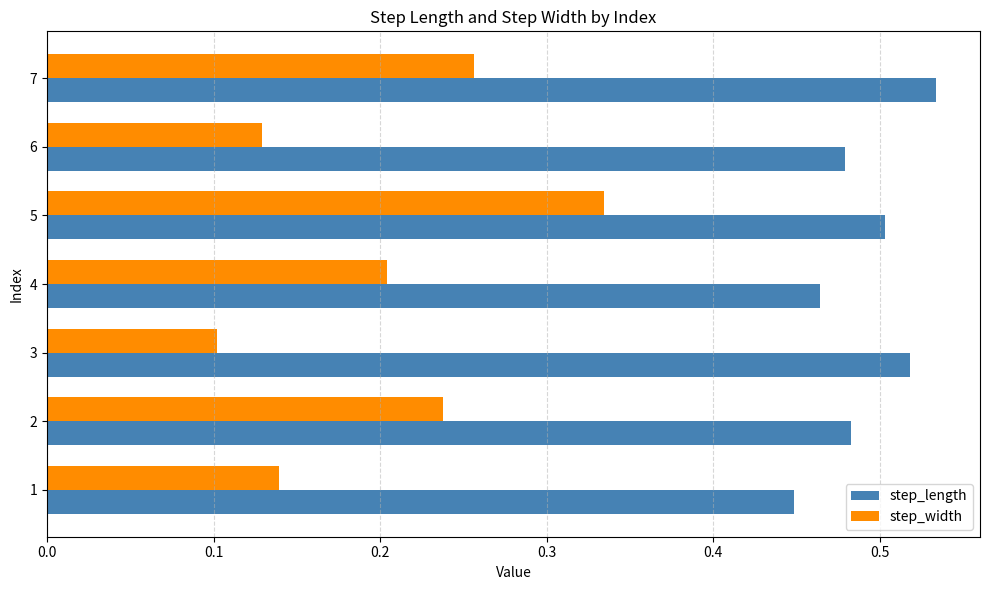

Which series has the widest spread of values?

step_width